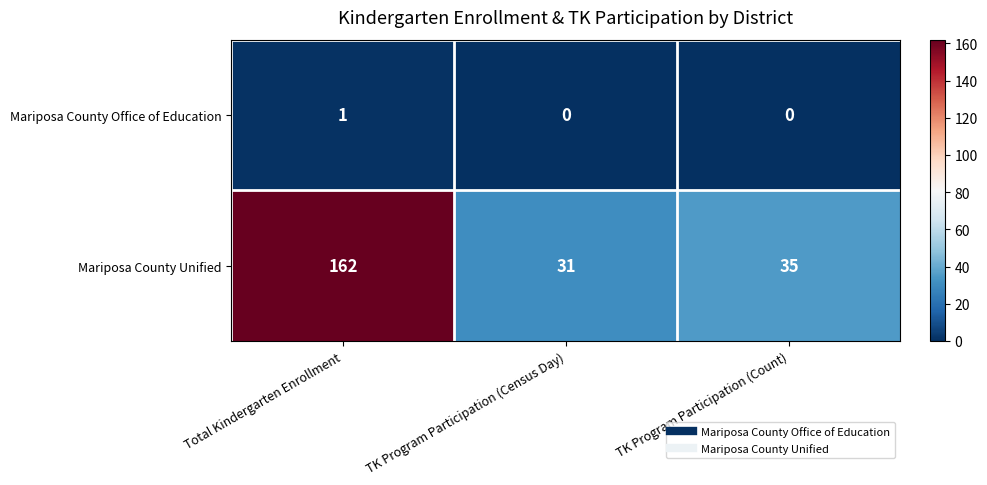

Which category has the highest value in the Mariposa County Office of Education series?

Total Kindergarten Enrollment